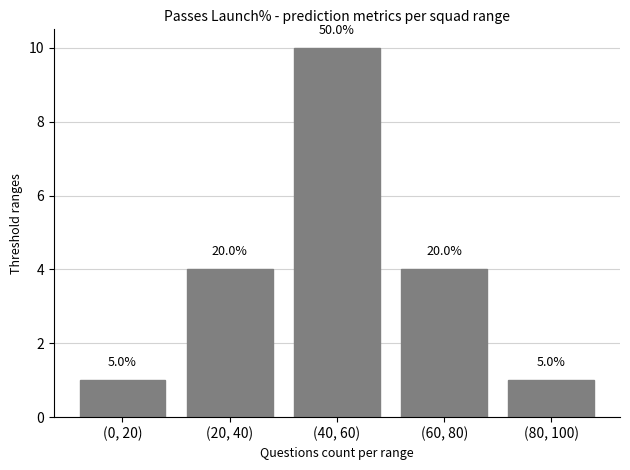

Where does the data first go above 4?

(40, 60)